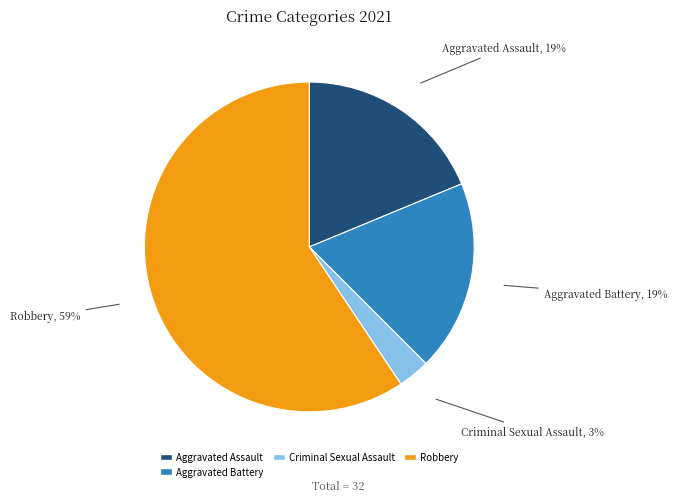

To the nearest percent, what is the average slice percentage?

25%